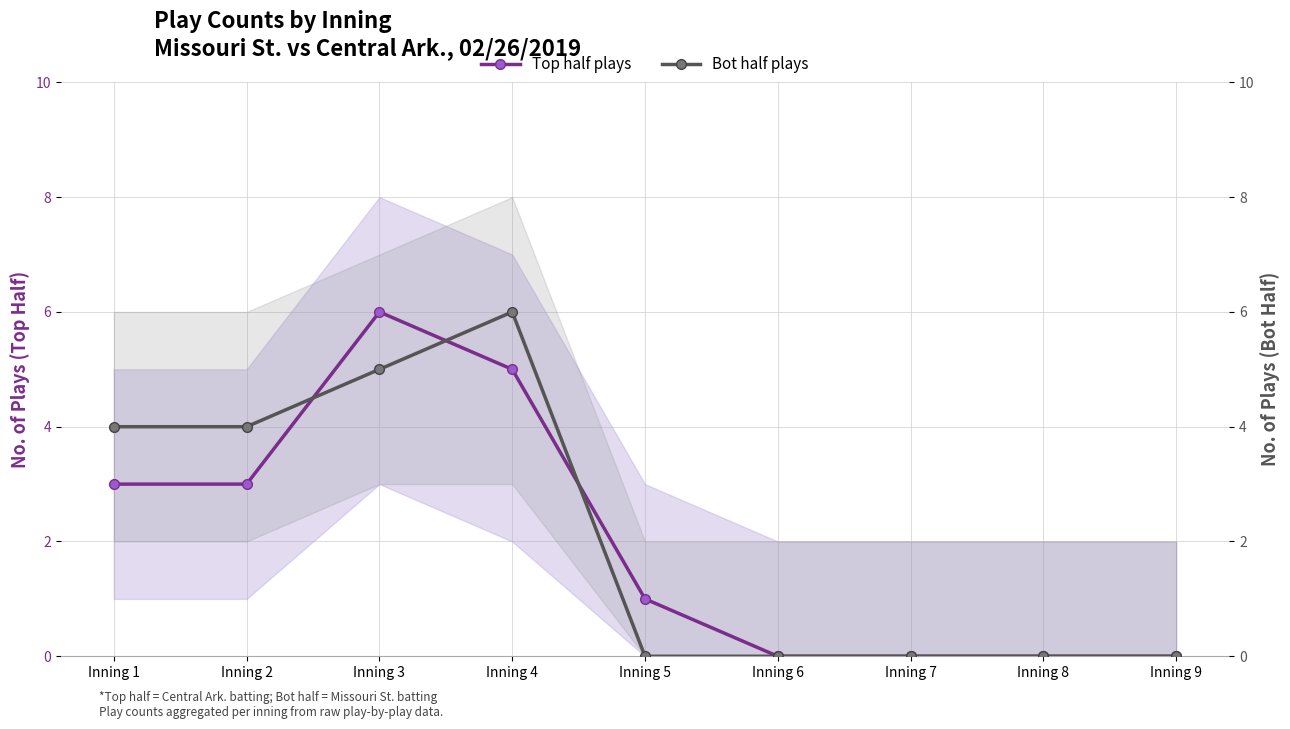

How many categories are shown in the chart?

9